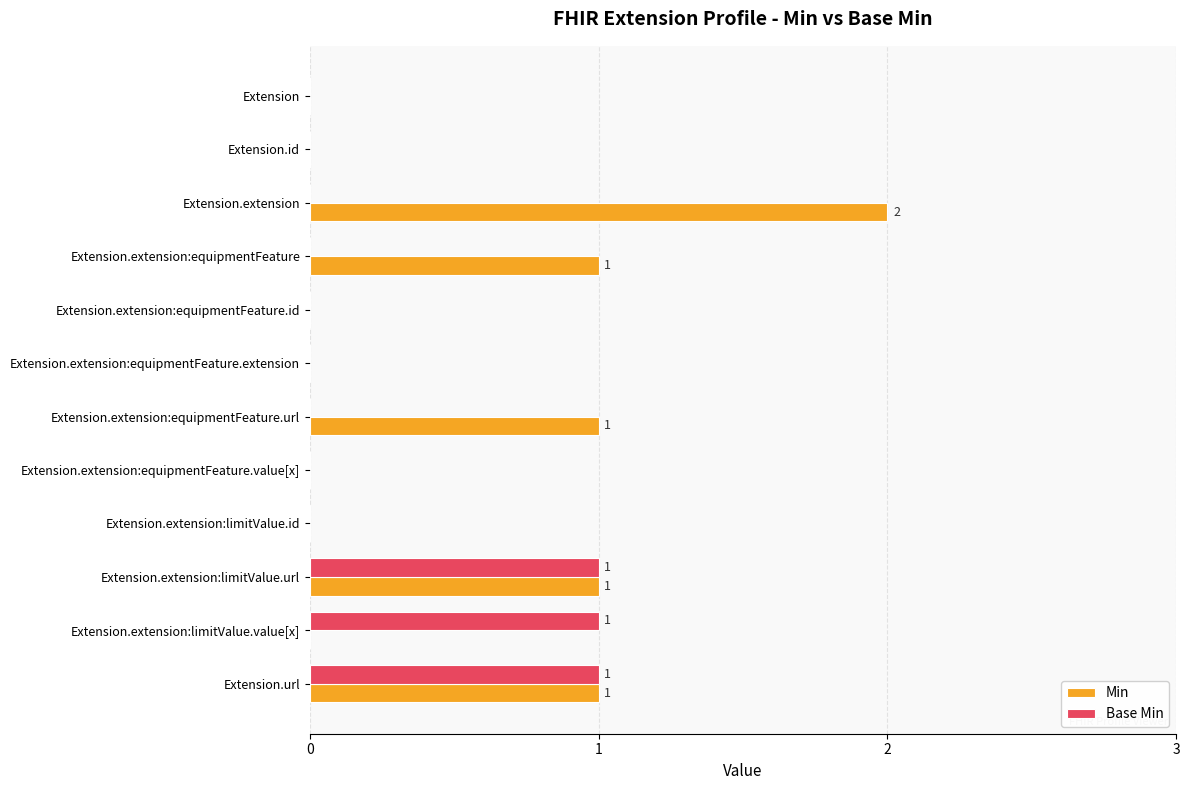

Is the value of Base Min at Extension.extension:equipmentFeature greater than the value of Min at Extension.extension:equipmentFeature?

No